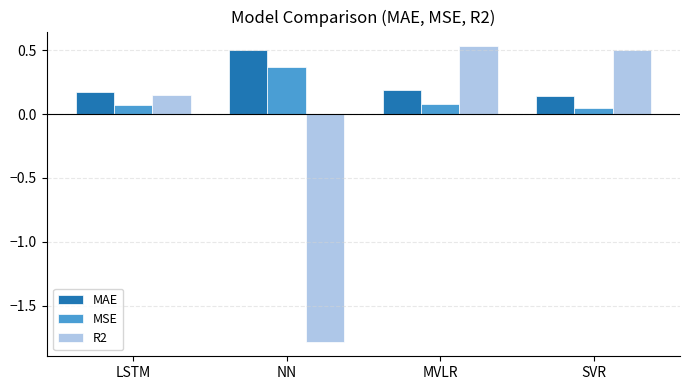

What are all the series names shown in the legend?

MAE, MSE, R2